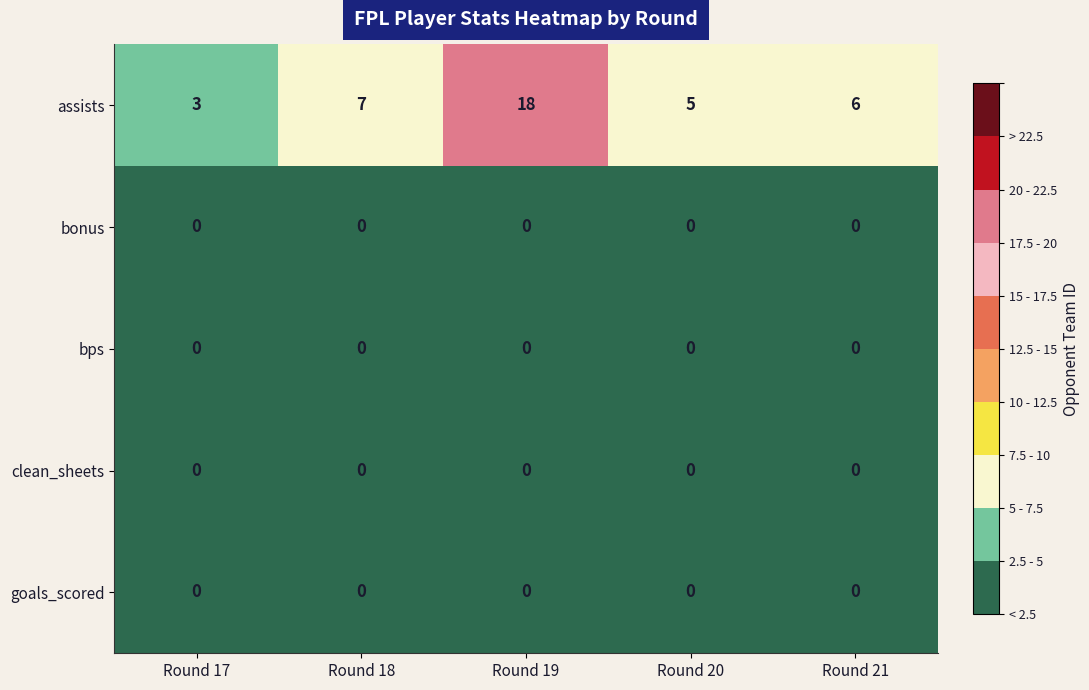

Is it true that bps equals 0 at Round 21?

True